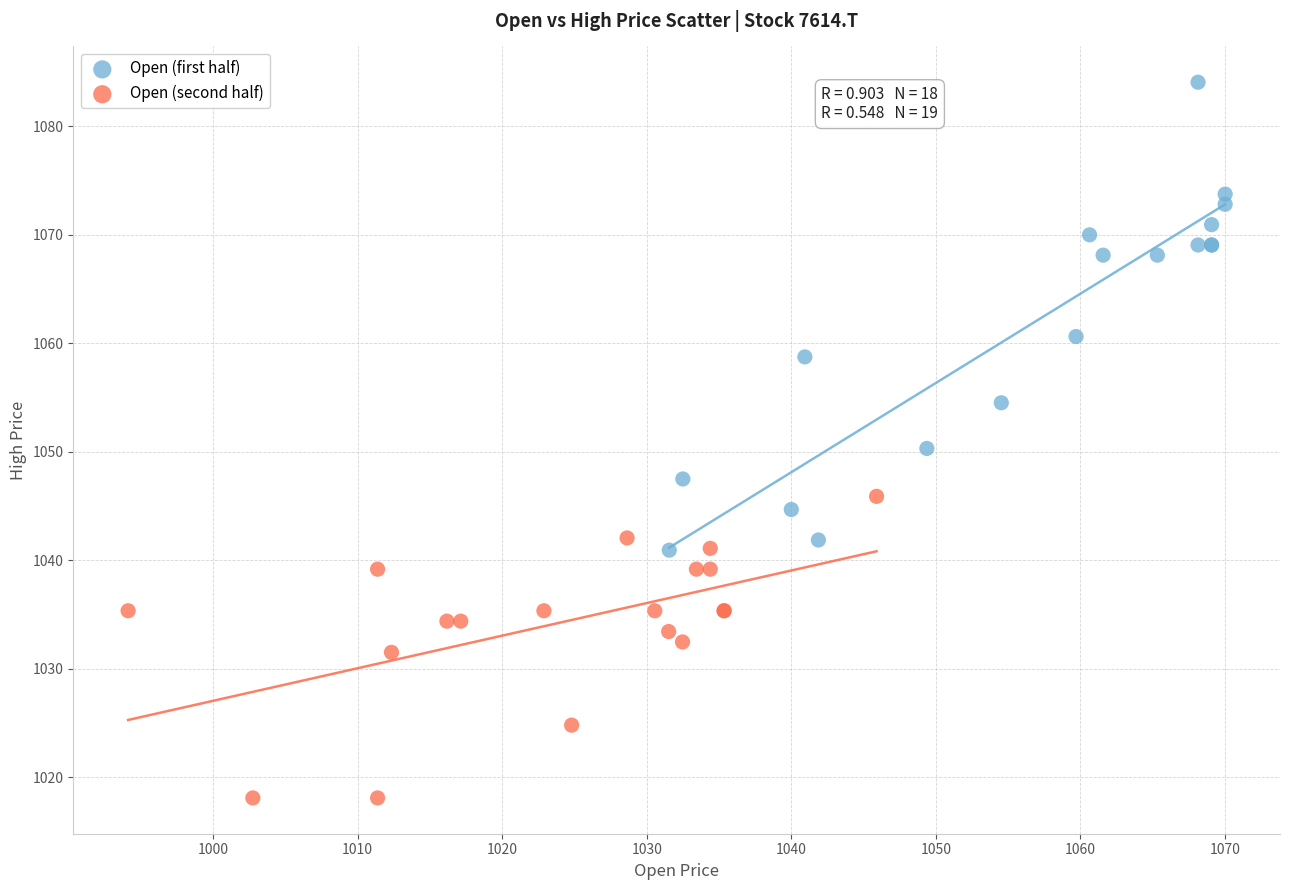

Which series contains the lowest Y value?

Open (second half)